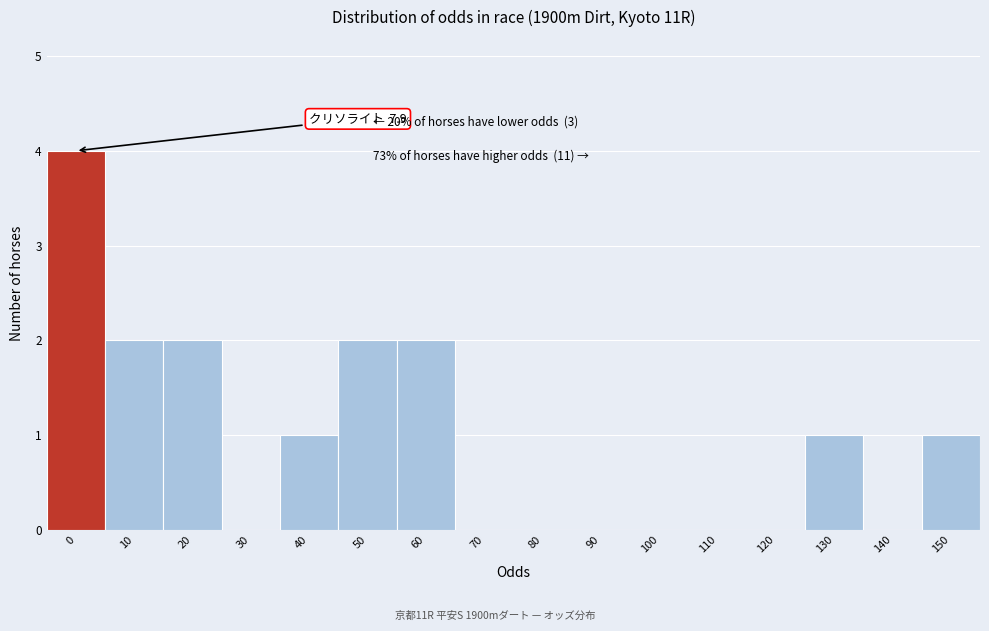

Reading right to left, transcribe all the data shown in this chart.

150=1	140=0	130=1	120=0	110=0	100=0	90=0	80=0	70=0	60=2	50=2	40=1	30=0	20=2	10=2	0=4